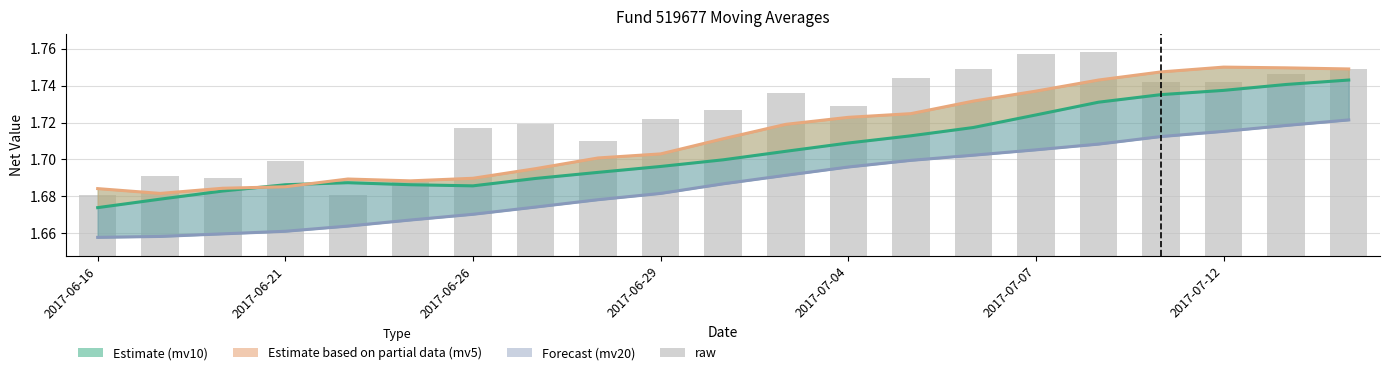

At which label is raw closest to 1?

2017-06-16